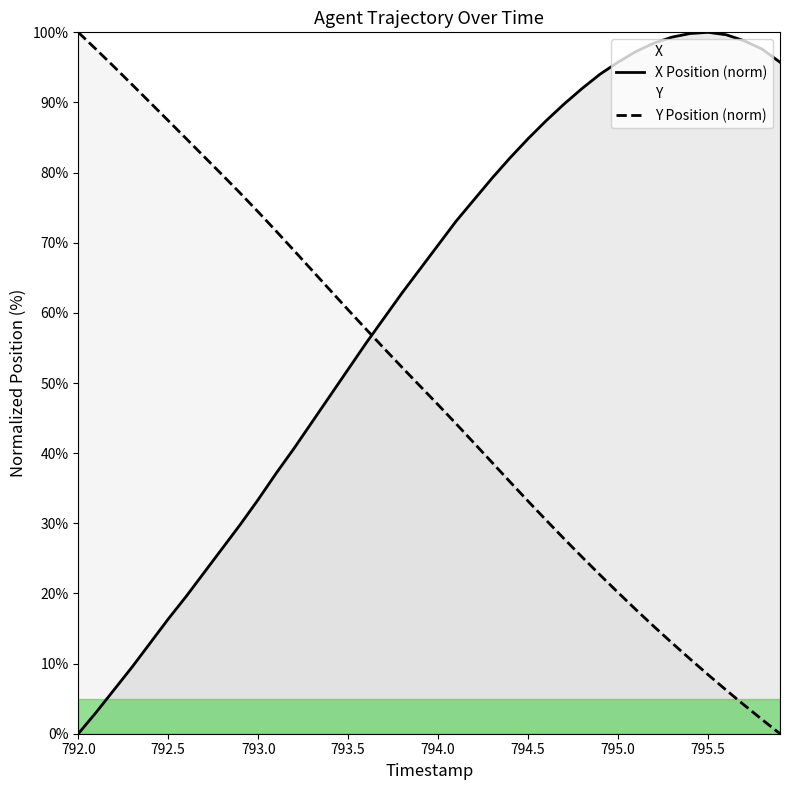

Which category has the highest value in the Y Position (norm) series?

792.0